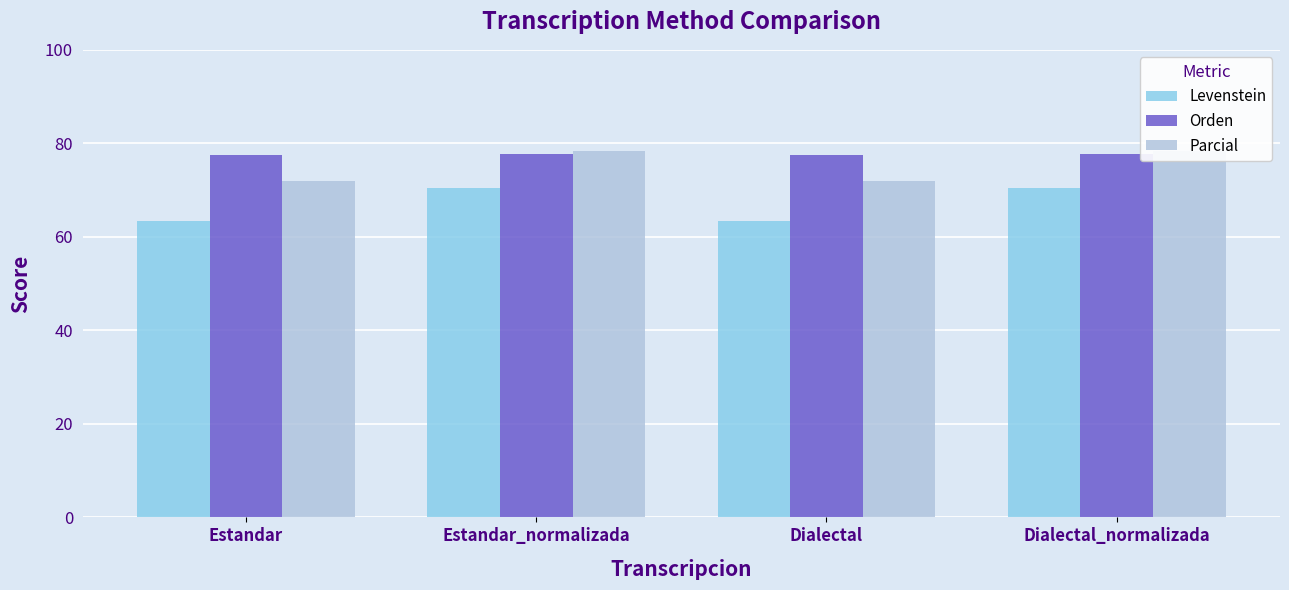

What position from the right is Estandar?

4